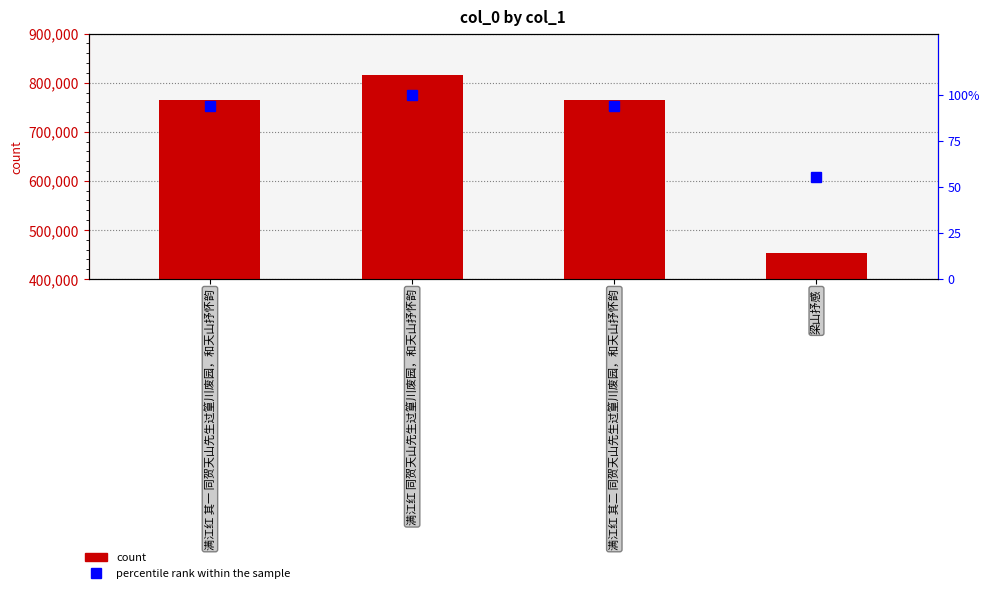

Rank the series by their average value, from lowest to highest.

percentile rank within the sample, col_0